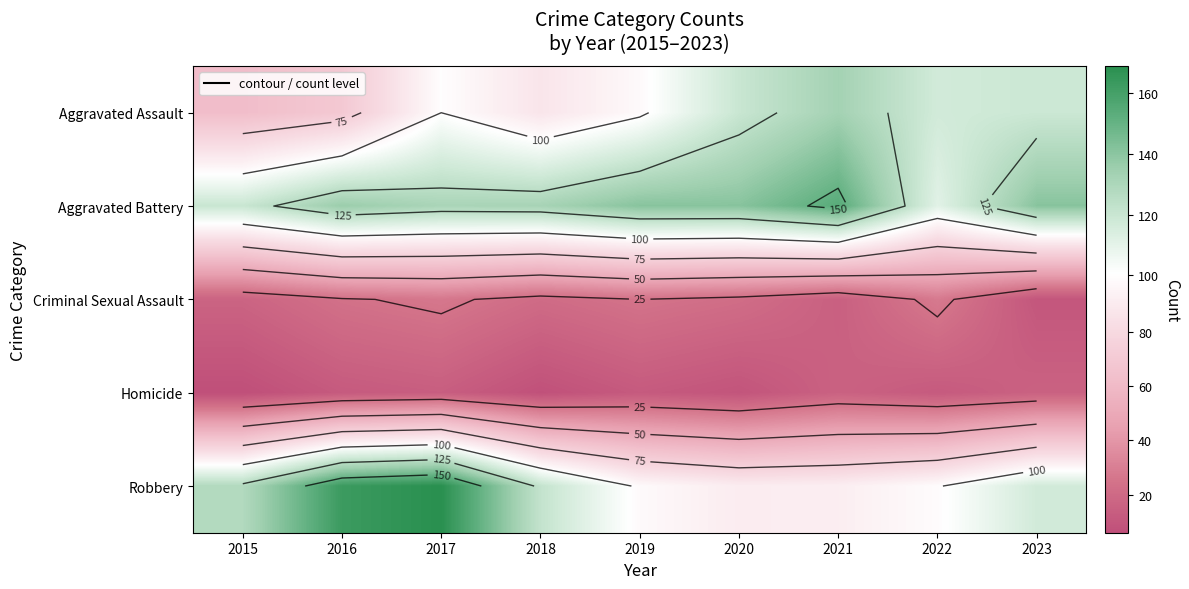

What is the smallest value displayed?

6